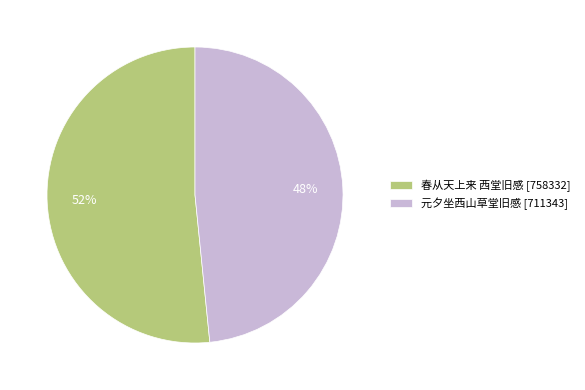

True or false: 春从天上来 西堂旧感 accounts for 57% of the total.

False